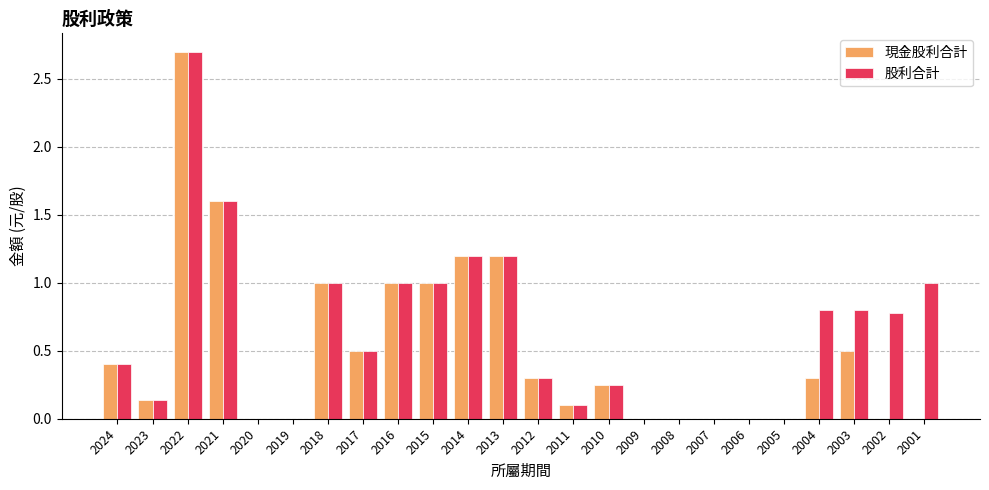

What is the difference between the 股利合計 values at 2018 and 2011?

0.9